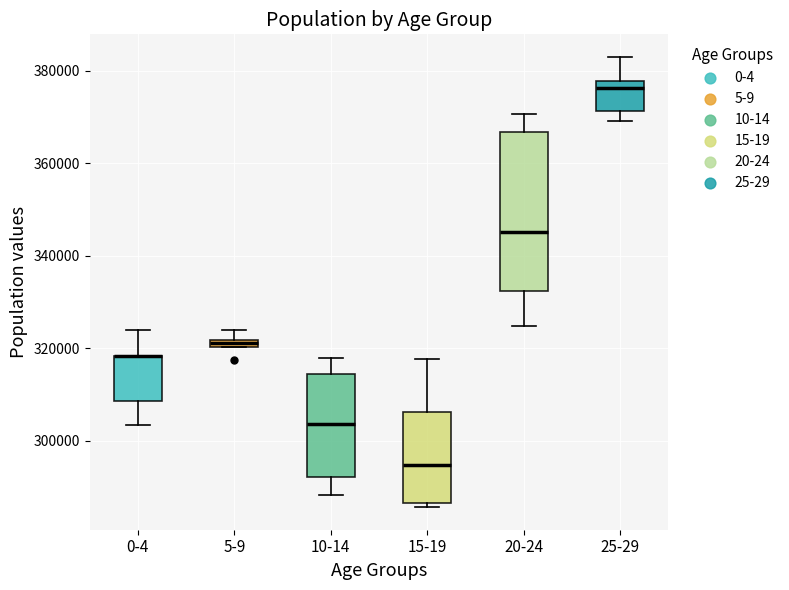

Which box is the tallest, from its lower edge to its upper edge?

20-24